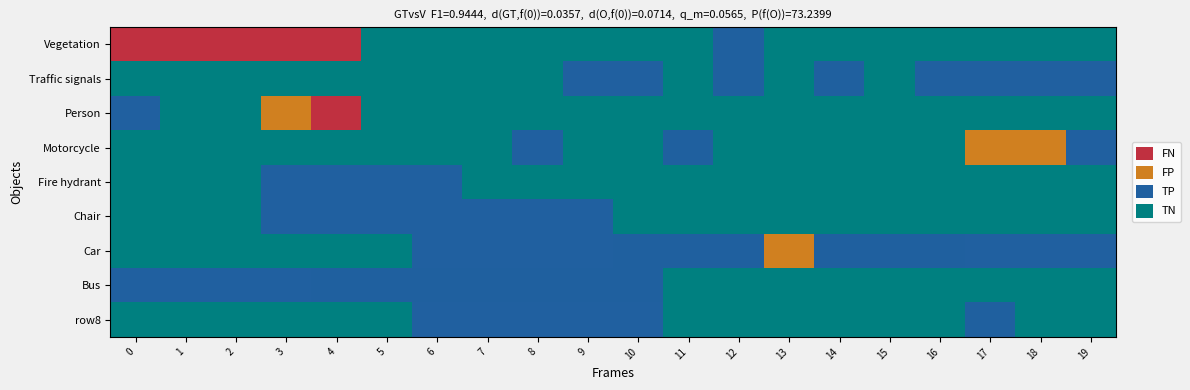

At which category is the sum across all series the highest?

4